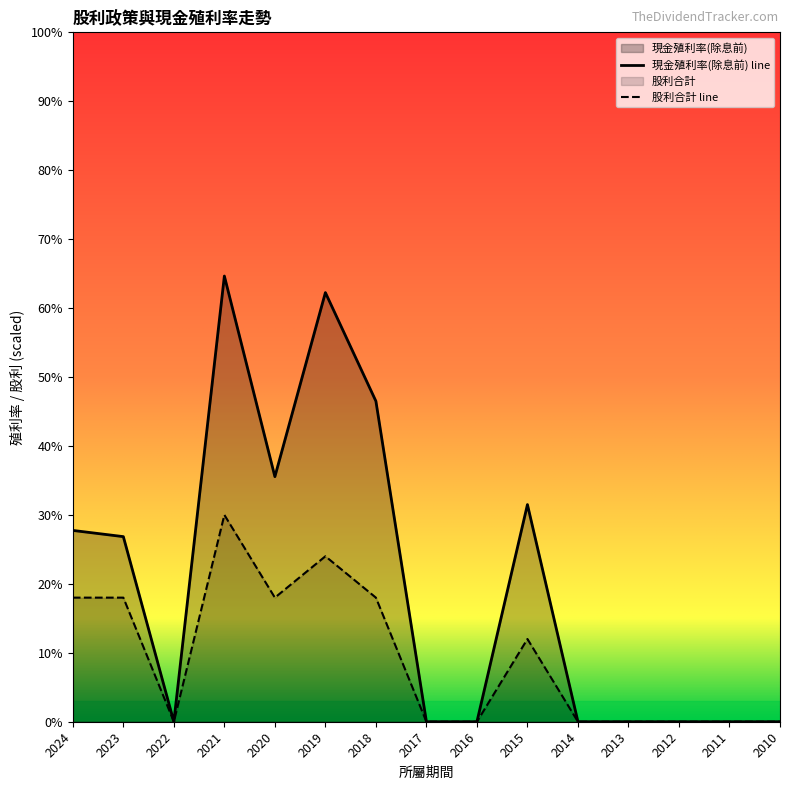

Rank the series at 2020 from lowest to highest value.

股利合計 line, 現金殖利率(除息前) line